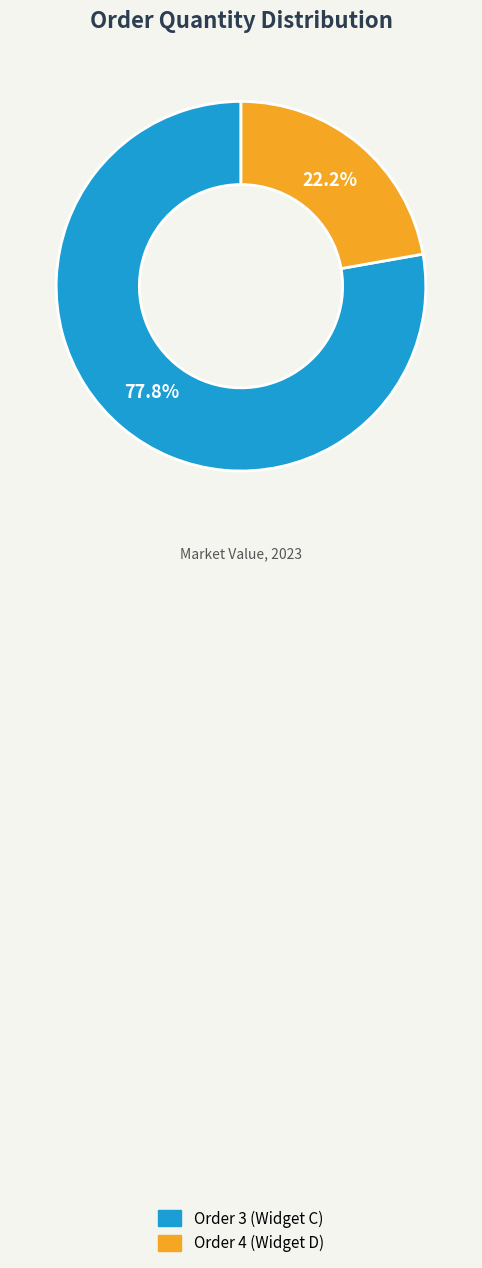

What percentage is the Order 3 (Widget C) slice, to the nearest percent?

78%